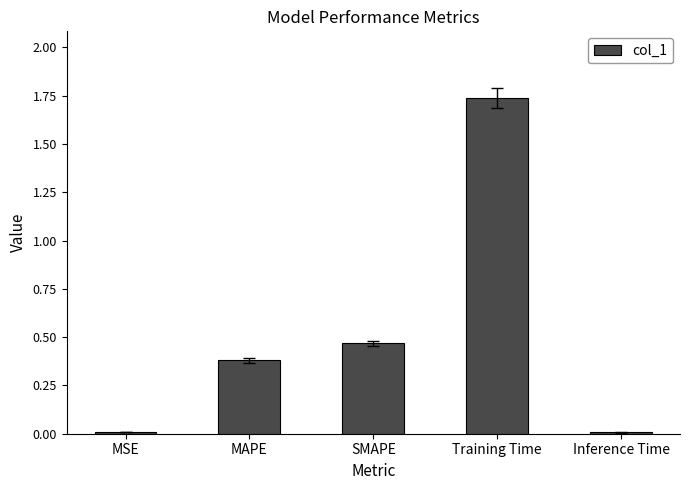

Count the number of data series in this chart.

1